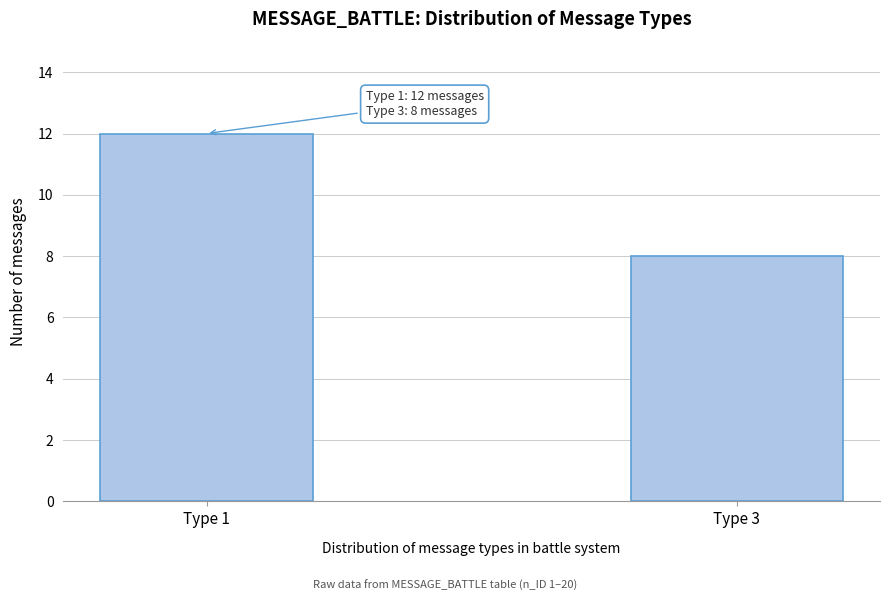

Reading left to right, transcribe all the data shown in this chart.

Type 1=12	Type 3=8